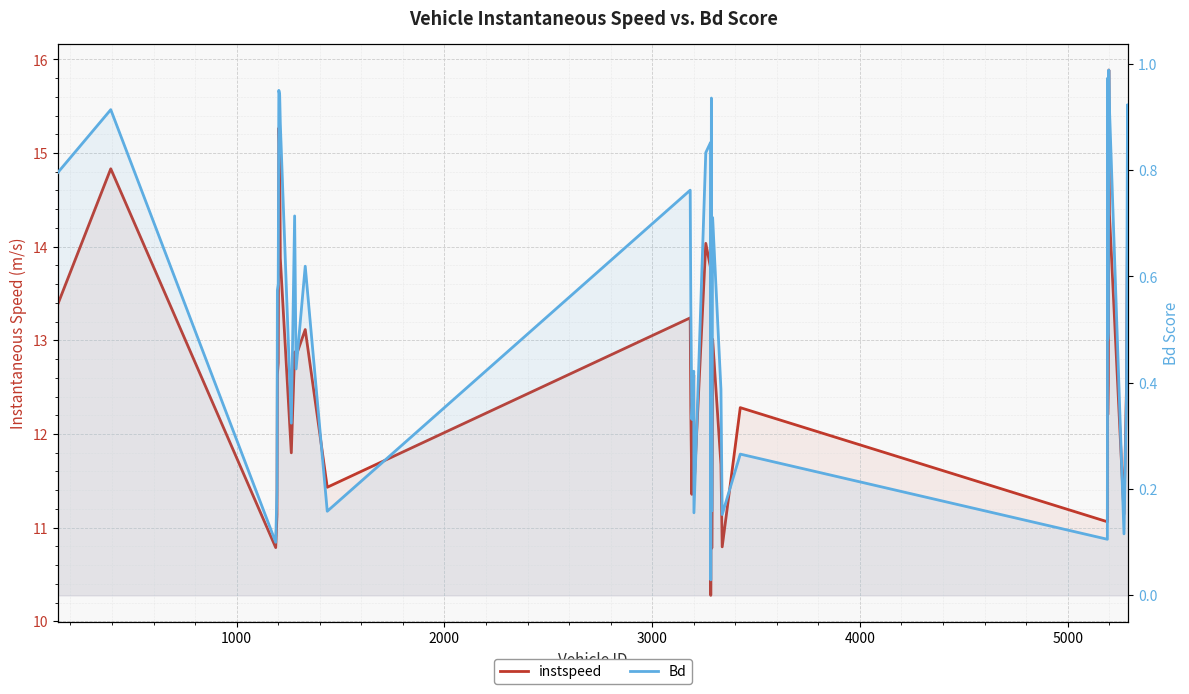

Which series has the widest spread of values?

instspeed